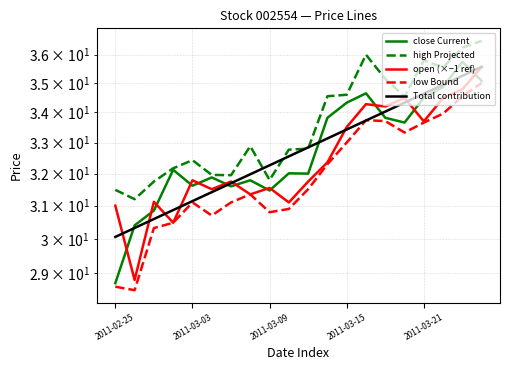

Which series changed the most between 16 and 19?

open (×−1 ref)